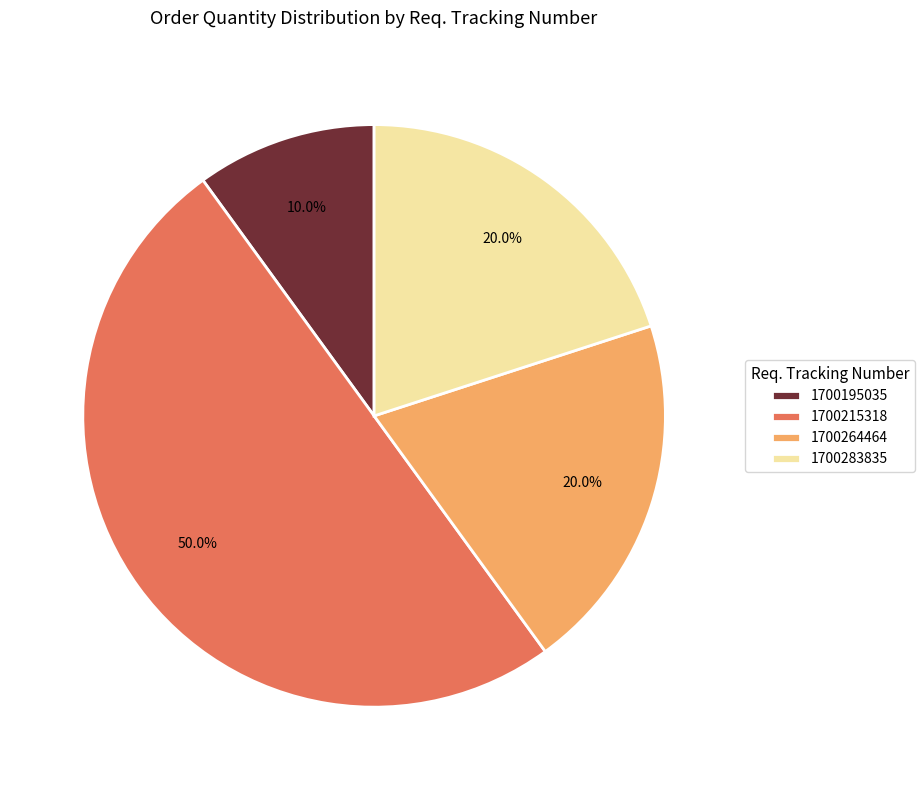

How many slices are in this pie chart?

4